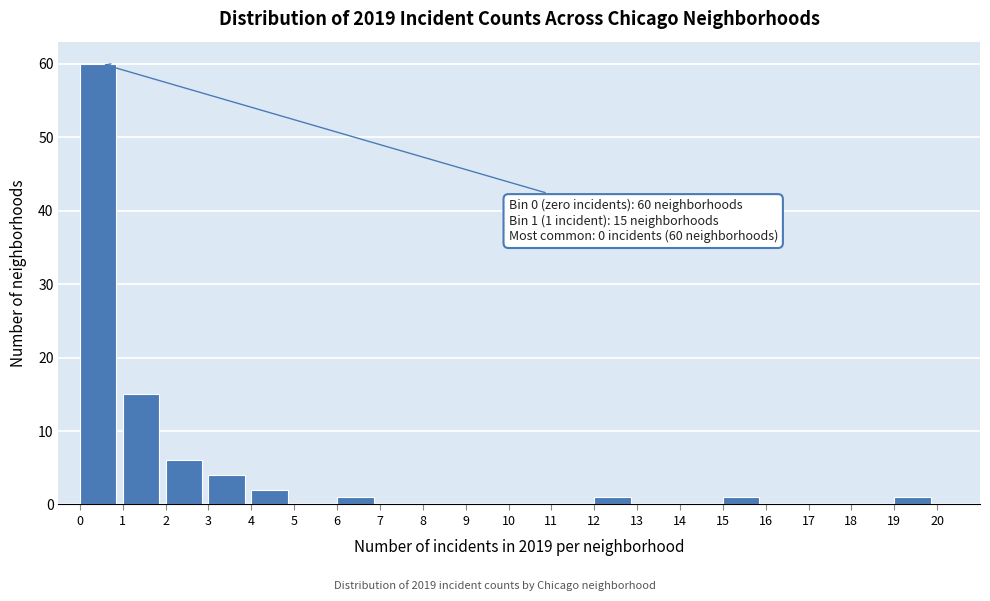

Which range on the x-axis has the tallest bar?

0 to 1